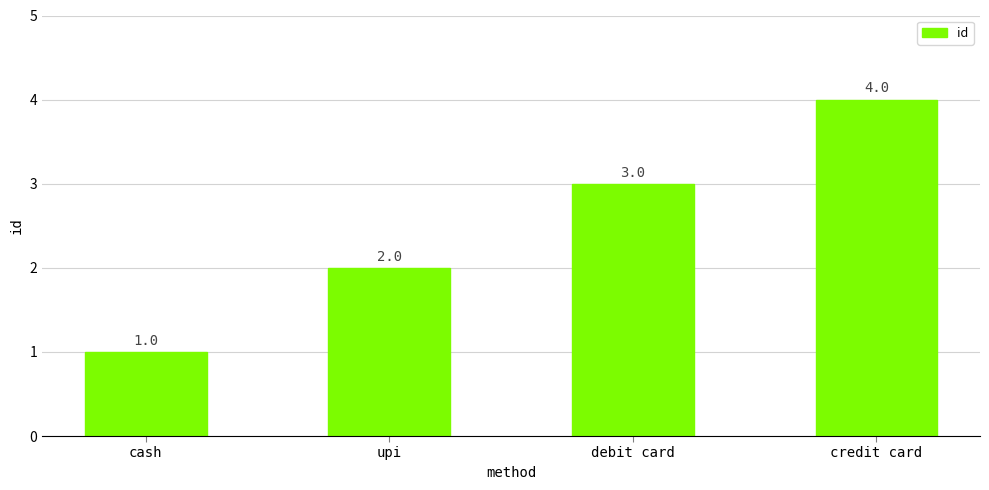

Which category has the lowest value across all series?

cash